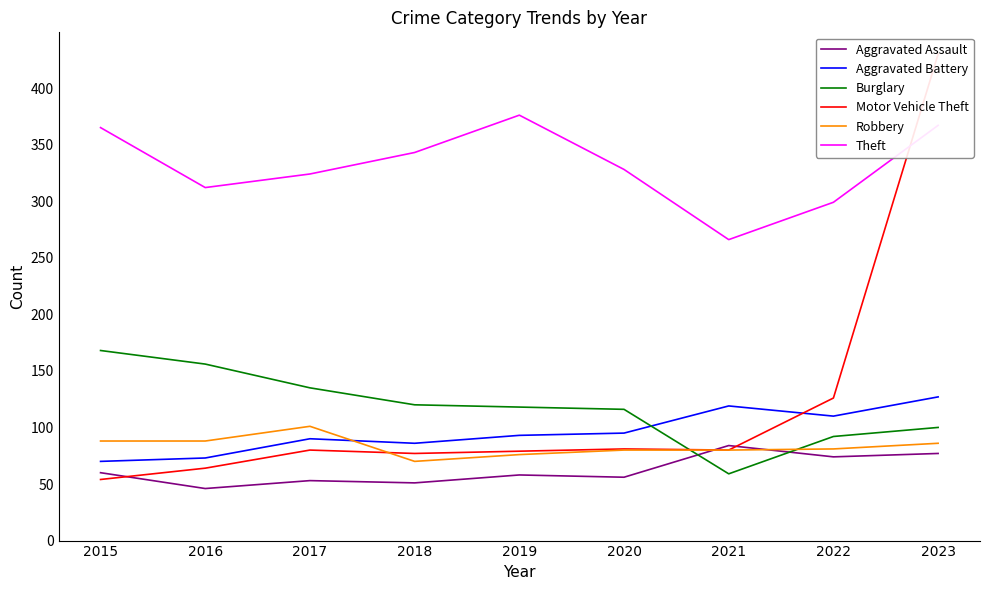

Which category has the lowest value across all series?

2016